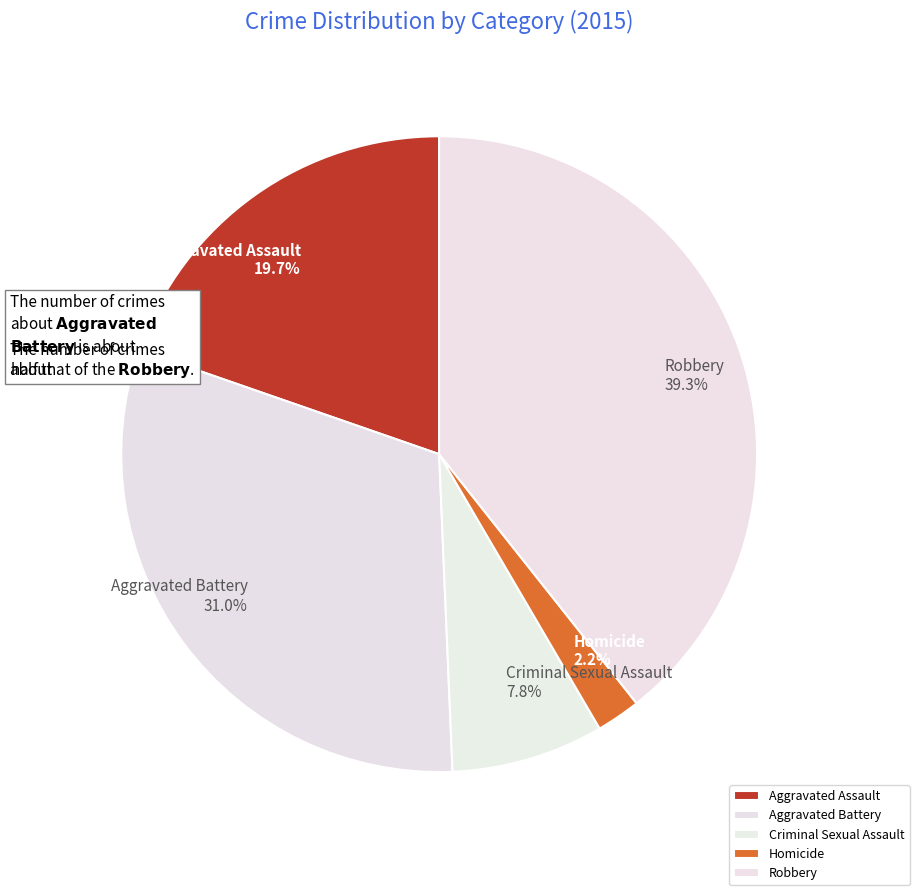

Is there a majority slice in this chart?

No